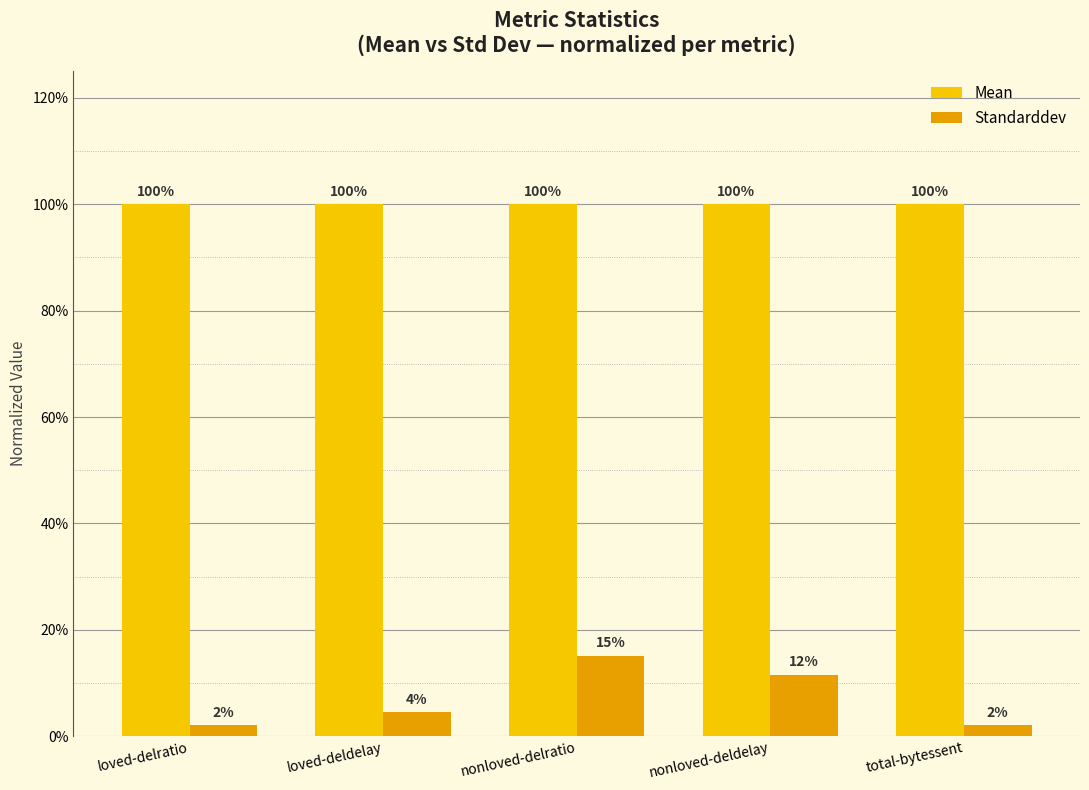

Are the bars horizontal?

No